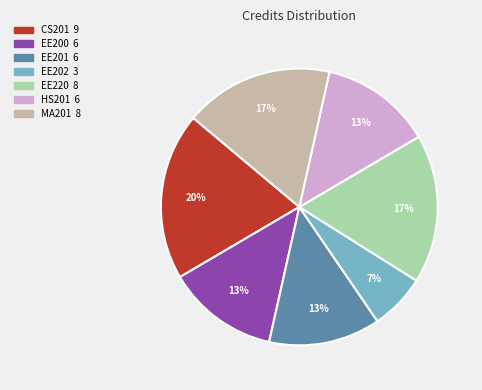

How many segments does this pie chart have?

7